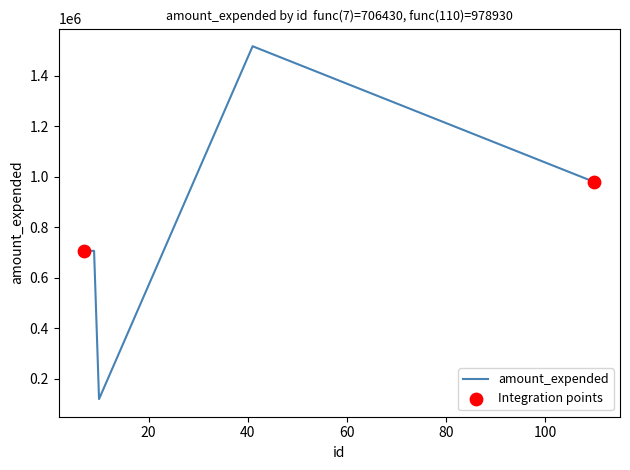

What is the difference between the second highest and minimum values?

859782